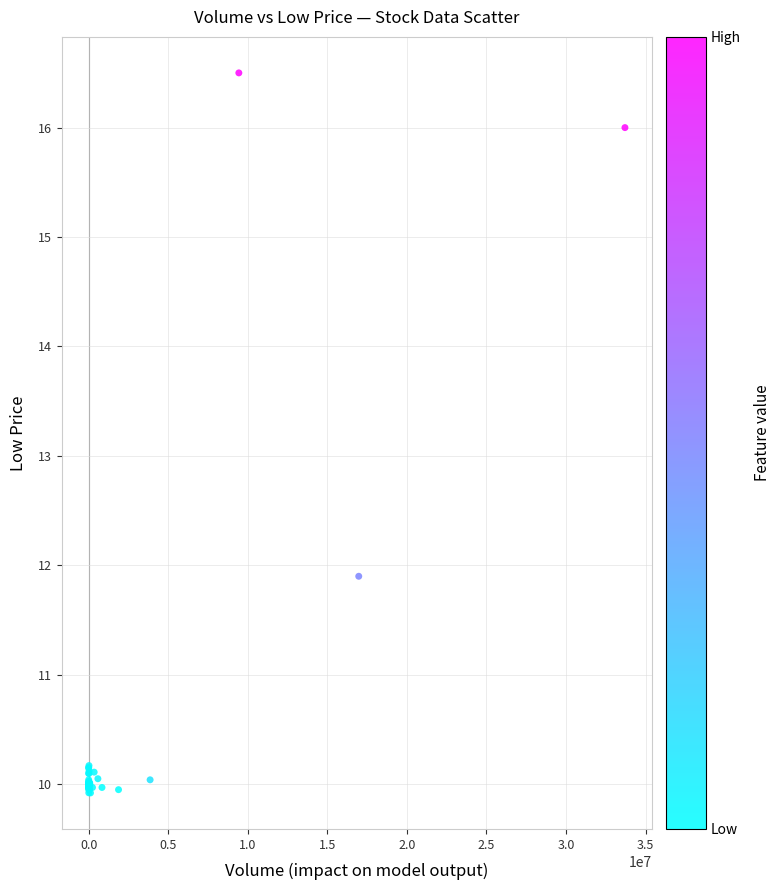

What Y value in the scatter plot is closest to 13?

11.9